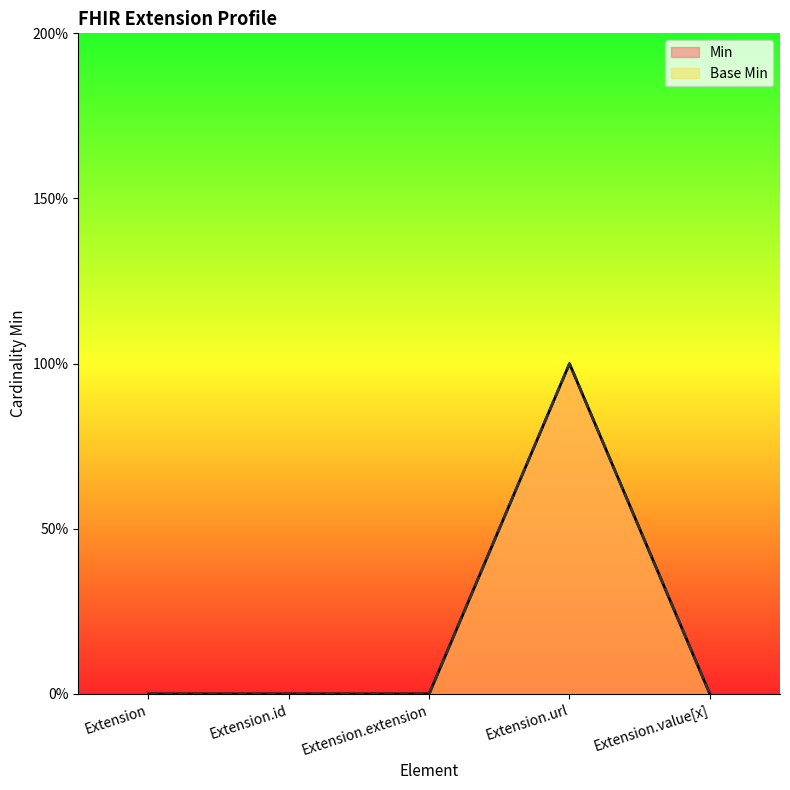

Does the chart display data point markers on the line(s)?

No